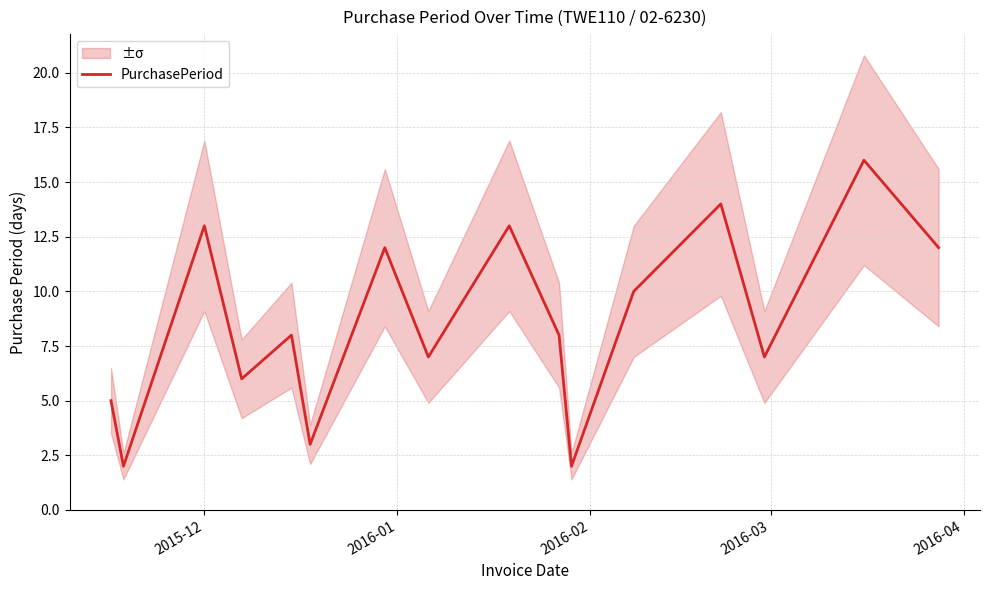

What is the difference between the second highest and second lowest values?

12